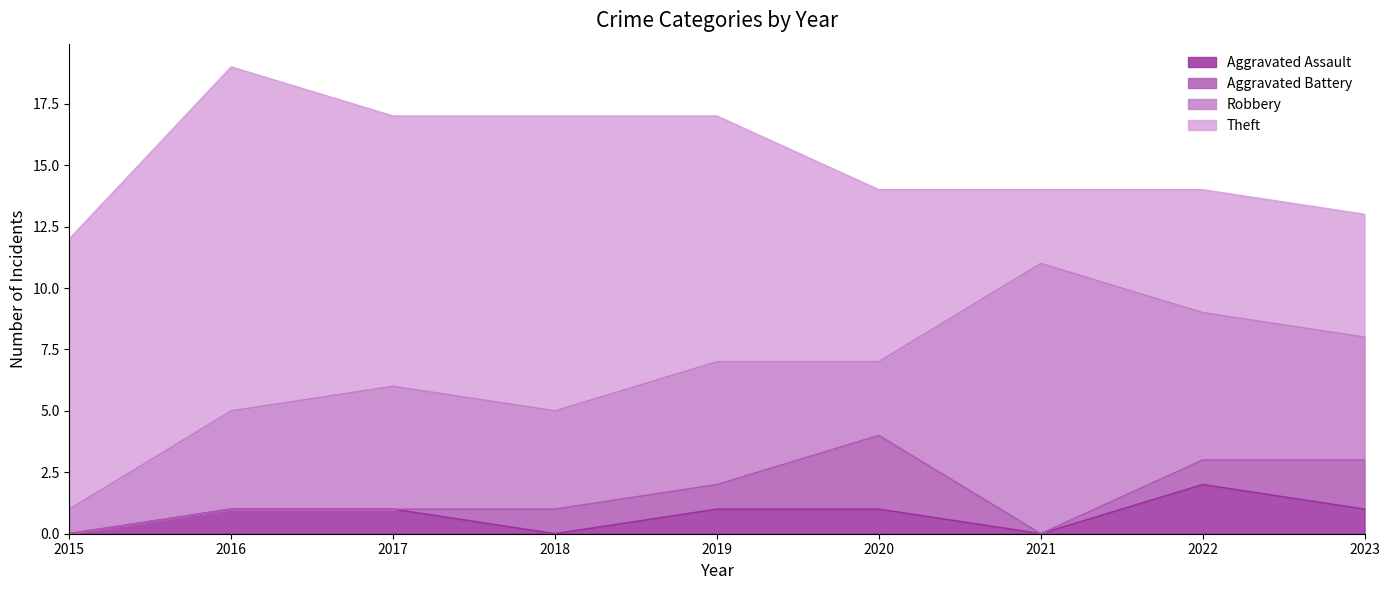

Where does the Aggravated Battery series first go above 1?

2020